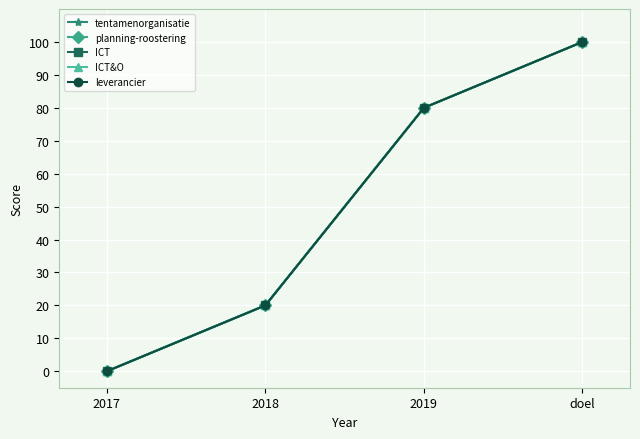

Reading left to right, what are all the values shown in this chart?

tentamenorganisatie: 0	20	80	100
planning-roostering: 0	20	80	100
ICT: 0	20	80	100
ICT&O: 0	20	80	100
leverancier: 0	20	80	100